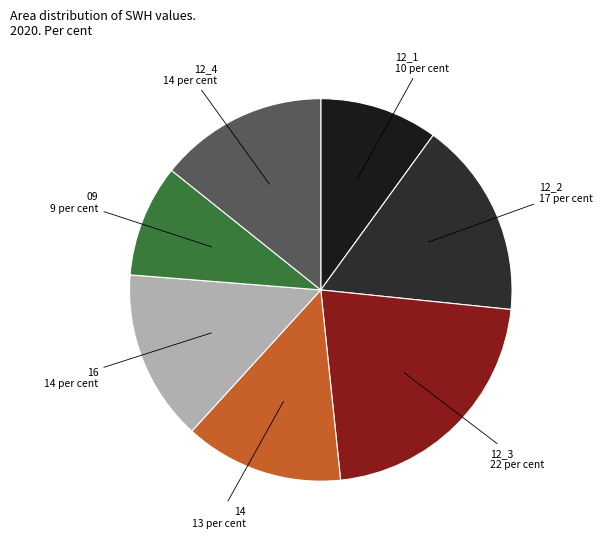

Count the number of slices in the pie.

7